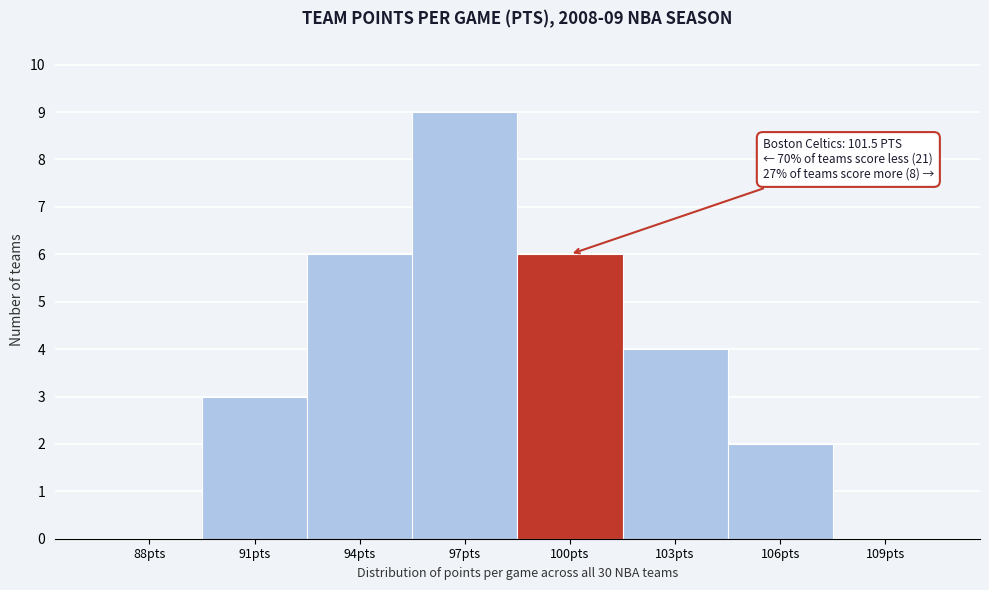

Reading right to left, list all the values displayed in this chart.

109pts=0	106pts=2	103pts=4	100pts=6	97pts=9	94pts=6	91pts=3	88pts=0